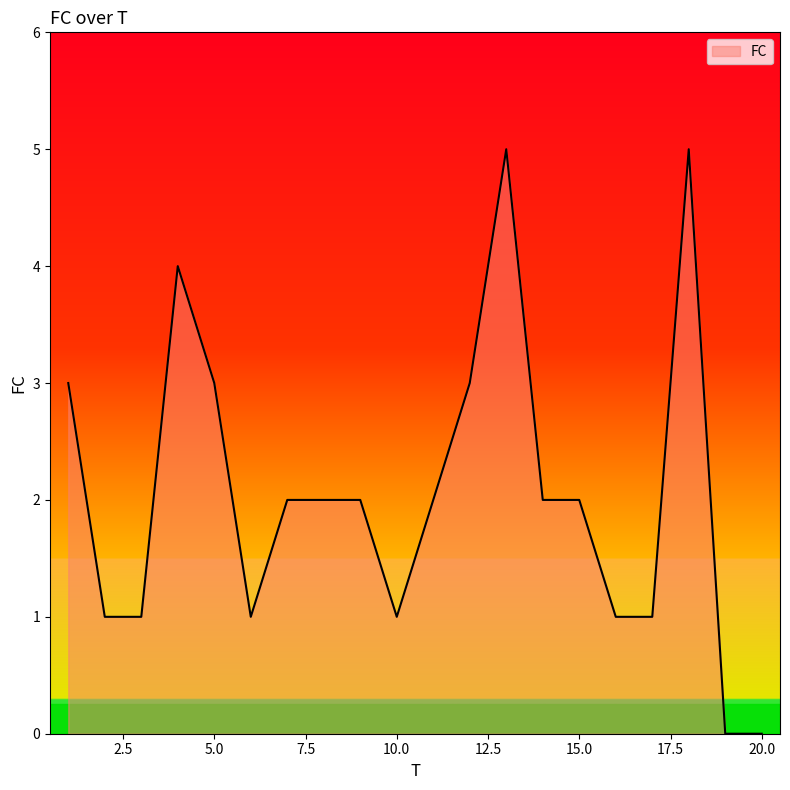

True or false: there are more than 0 points higher than both neighbors.

True